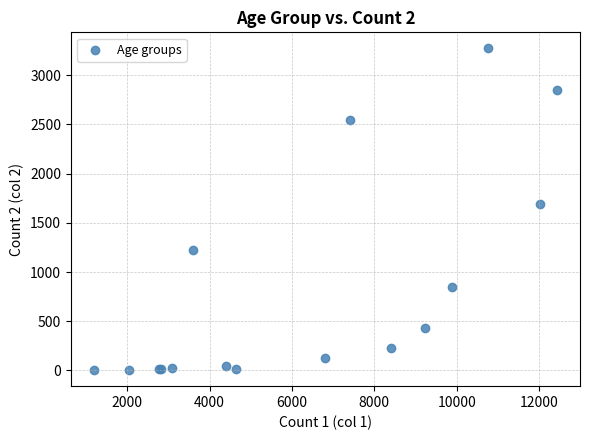

What Y value in the scatter plot is closest to 1638?

1690